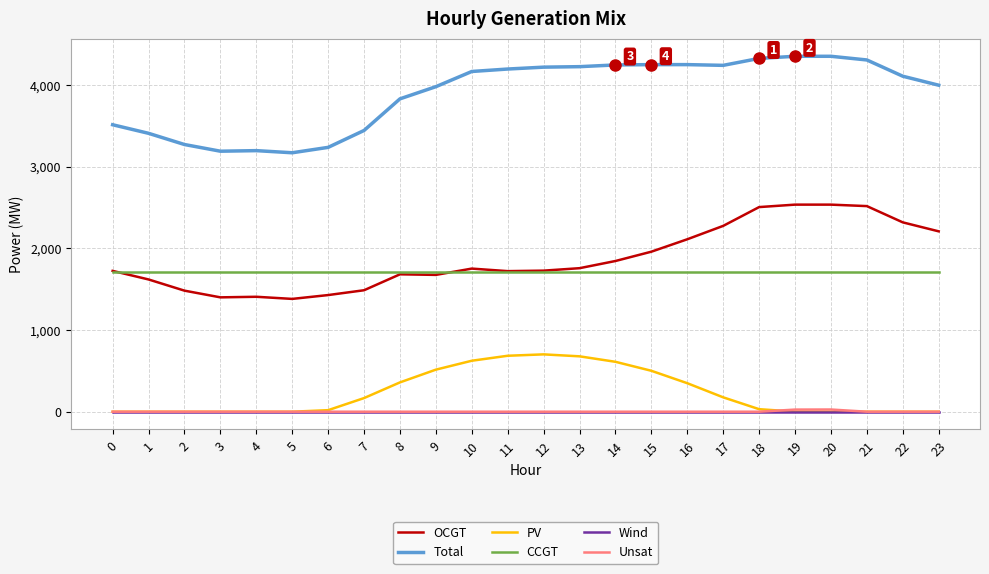

Which series changed the most between 3 and 11?

Total